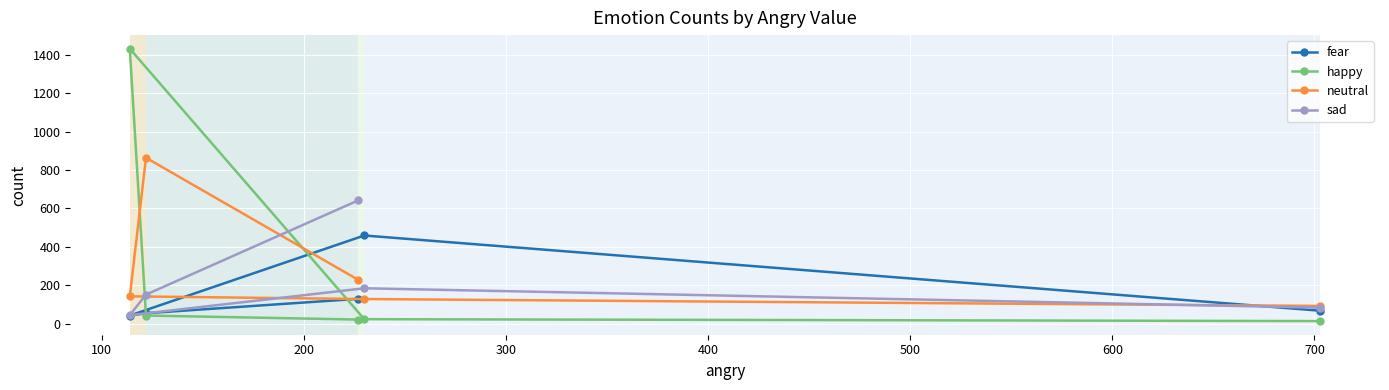

Does the chart display data point markers on the line(s)?

Yes